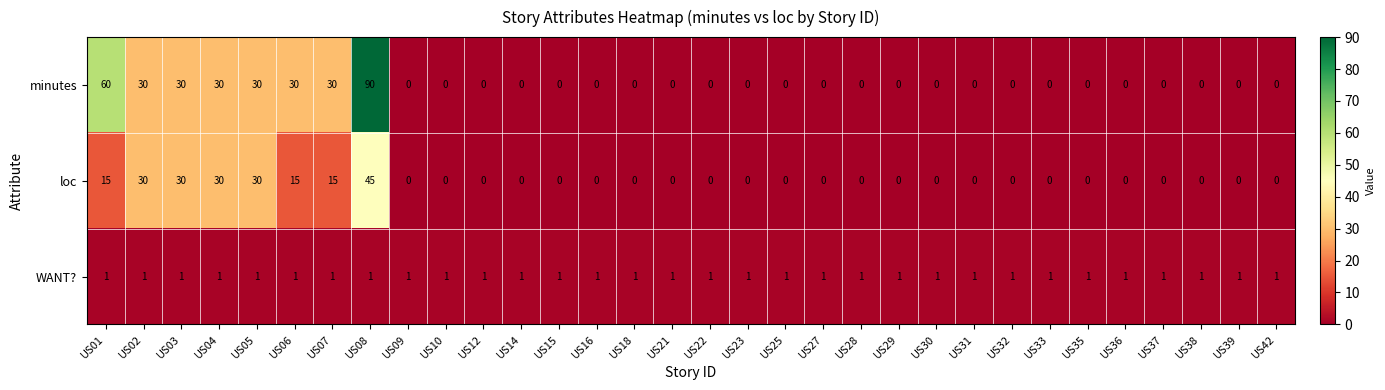

Which series has the largest total across all categories?

minutes